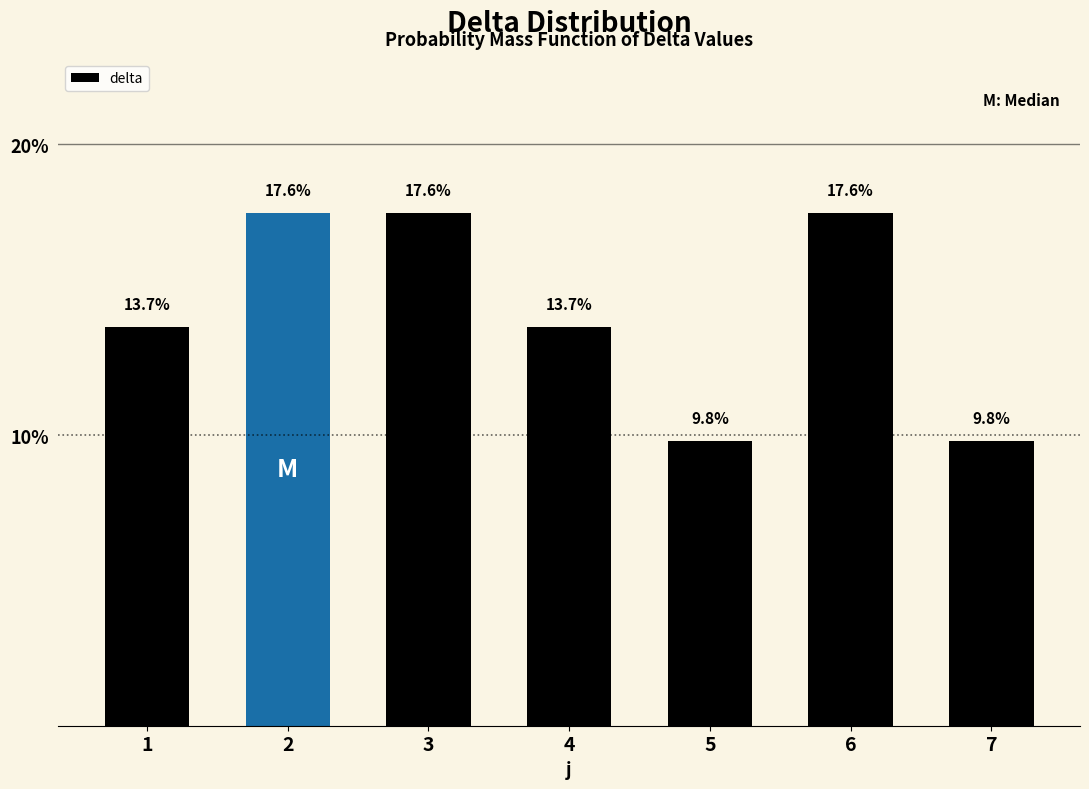

Reading left to right, extract all data points from this chart.

1=13.7	2=17.6	3=17.6	4=13.7	5=9.8	6=17.6	7=9.8